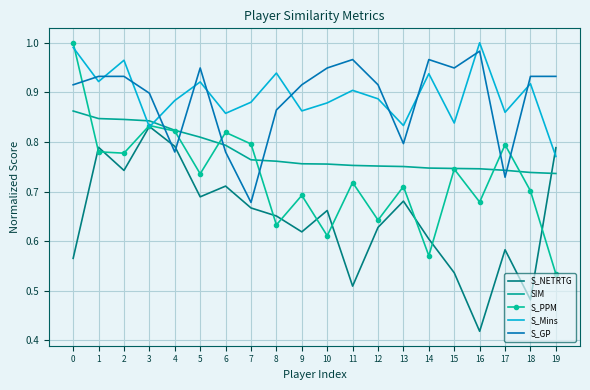

What are all the series names shown in the legend?

S_NETRTG, SIM, S_PPM, S_Mins, S_GP